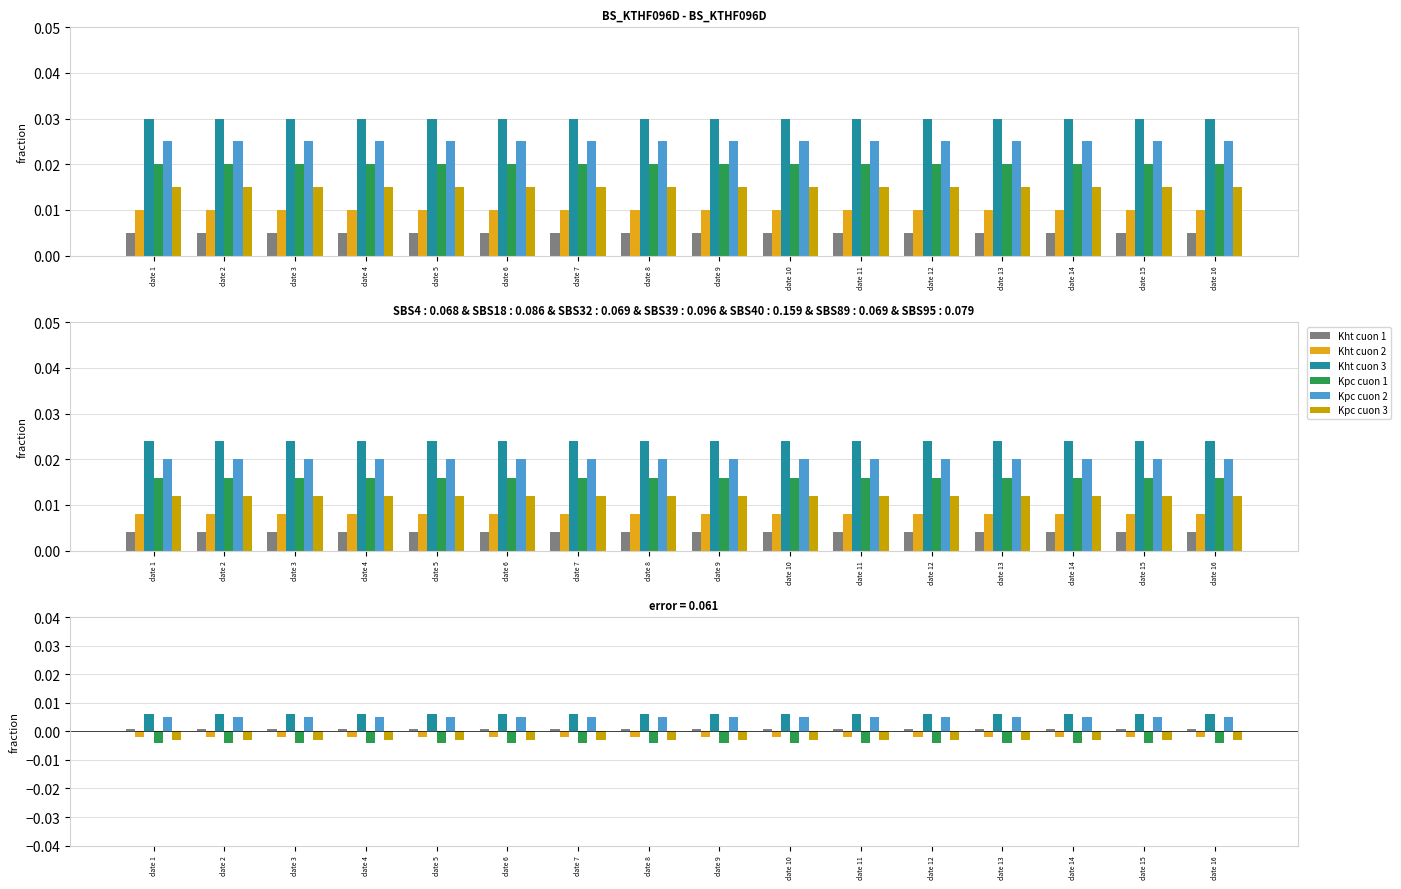

Which series has the largest total across all categories?

Kht cuon 3